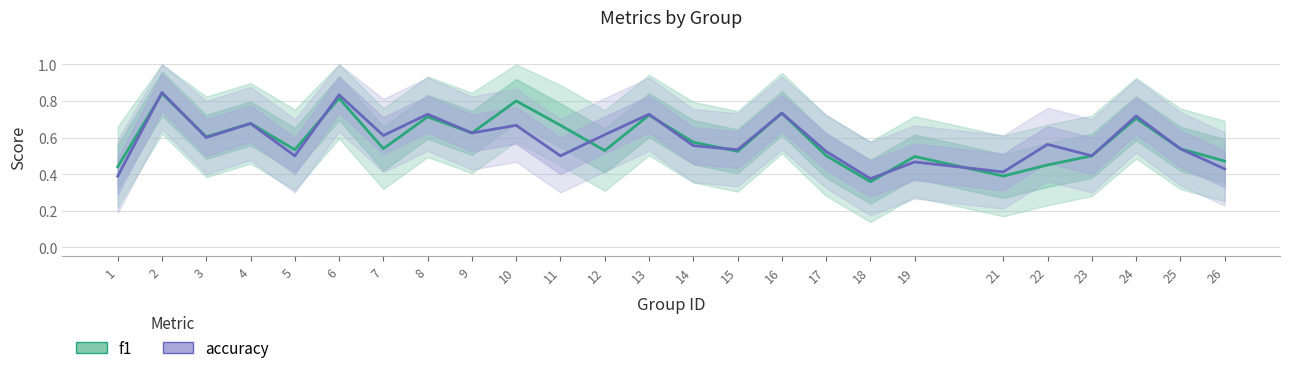

How many categories are shown in the chart?

25